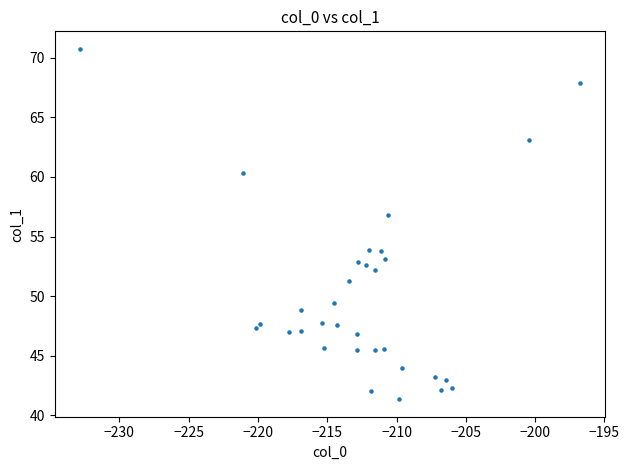

What Y value in the scatter plot is closest to 56?

56.8